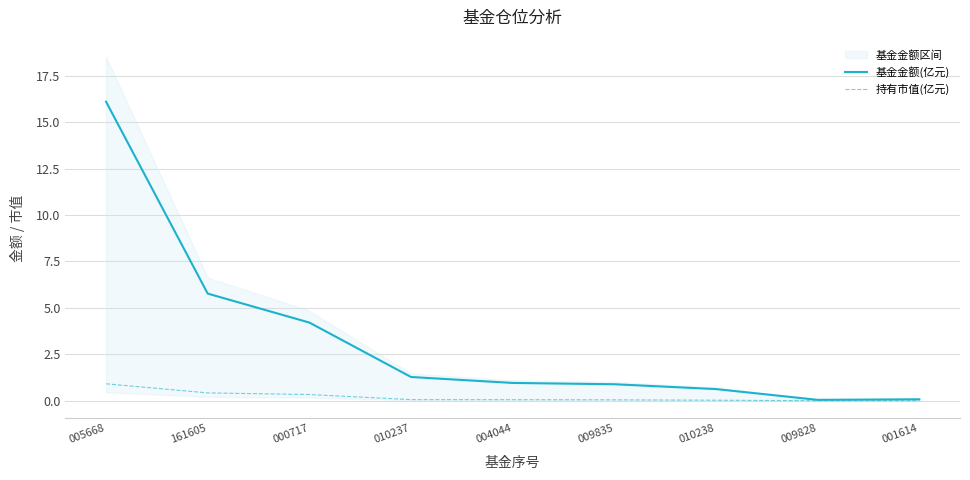

Which category has the highest value in the 基金金额(亿元) series?

005668